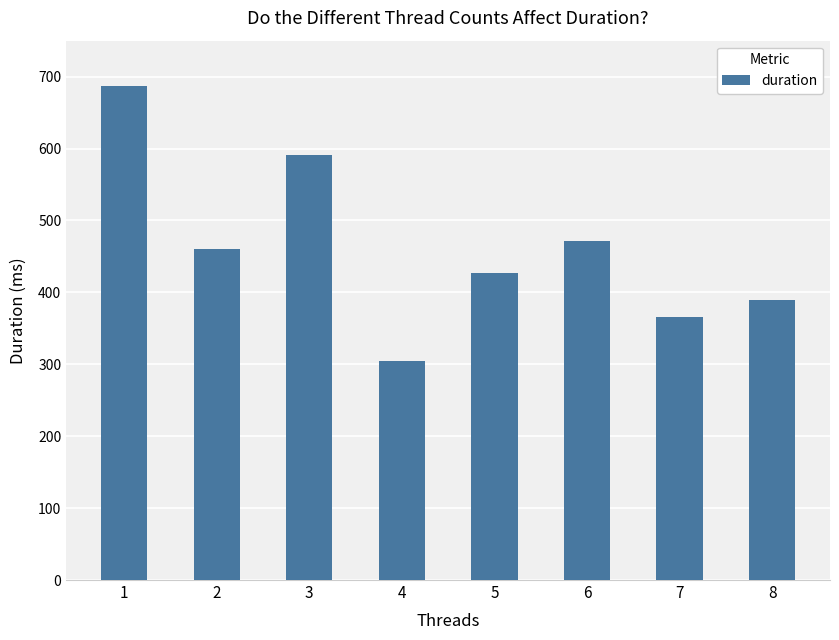

What is the minimum value shown in the chart?

305